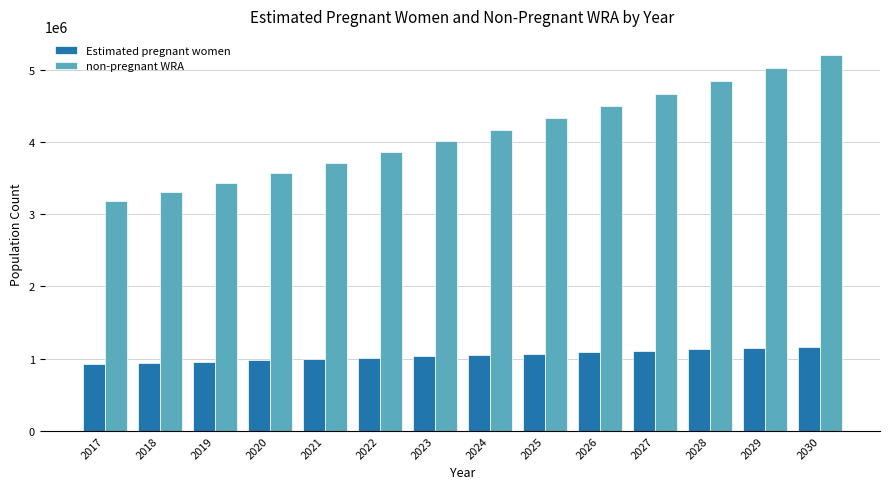

Is it true that Estimated pregnant women equals 926873.2 at 2017?

True